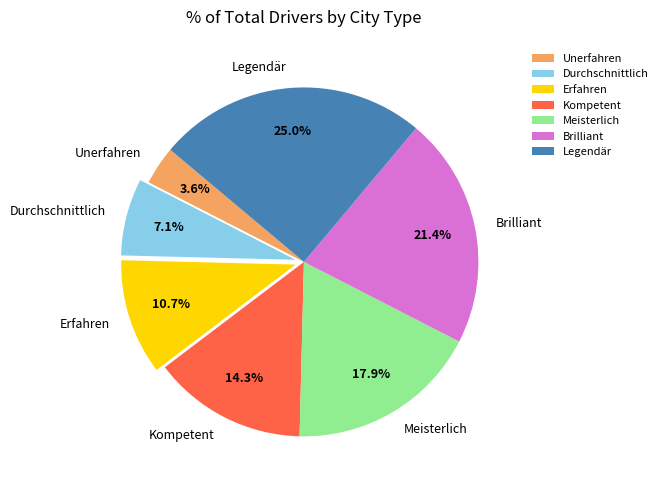

Count the number of slices in the pie.

7